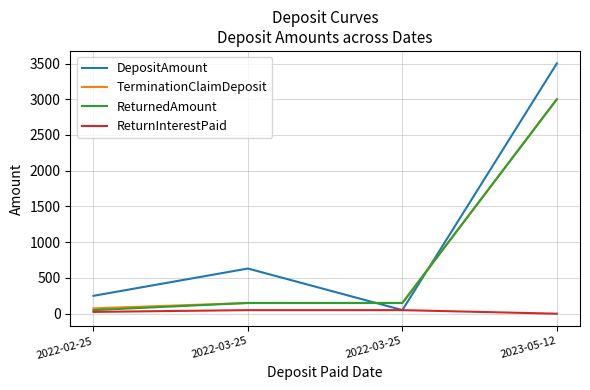

How many values in ReturnInterestPaid are above zero?

3